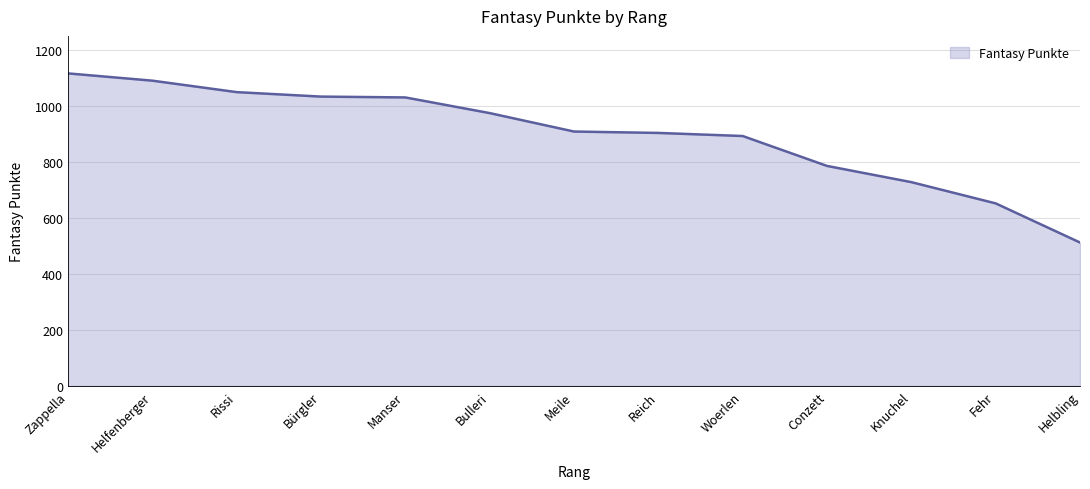

How many distinct data groups are displayed?

1